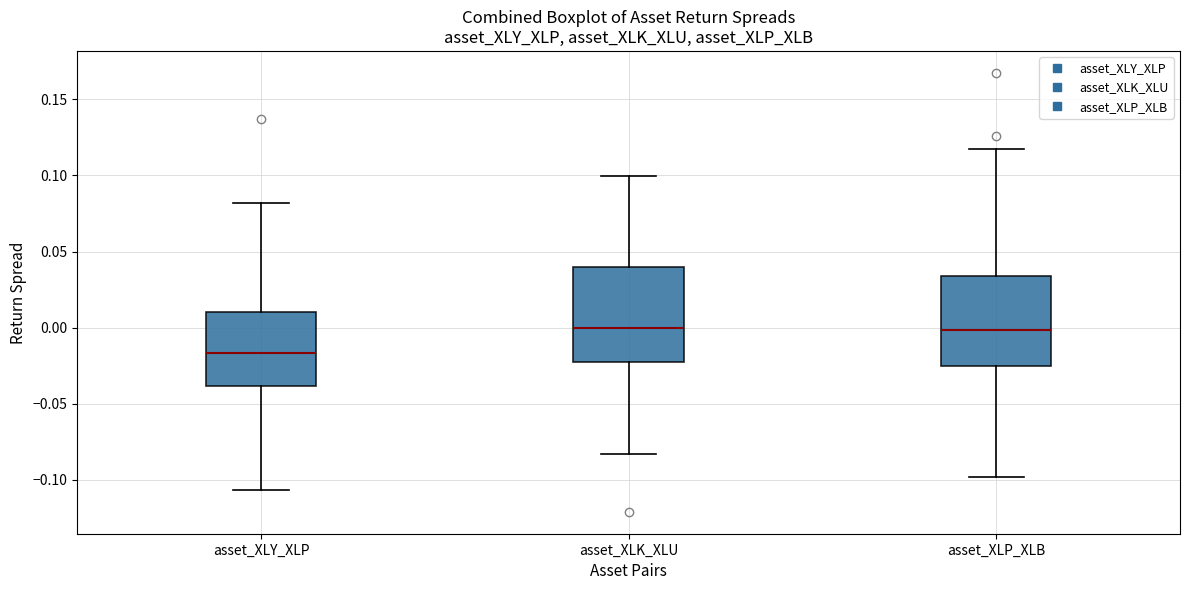

Reading left to right, transcribe this box plot: for each box, give where its median line is, the range the box spans, and where its two whiskers end, as read against the y-axis. The values are not printed on the chart, so give them approximately, as read against the axis.

asset_XLY_XLP: median -0.015, box -0.040 to 0.010, whiskers -0.105 to 0.080
asset_XLK_XLU: median 0.000, box -0.020 to 0.040, whiskers -0.085 to 0.100
asset_XLP_XLB: median 0.000, box -0.025 to 0.035, whiskers -0.100 to 0.115